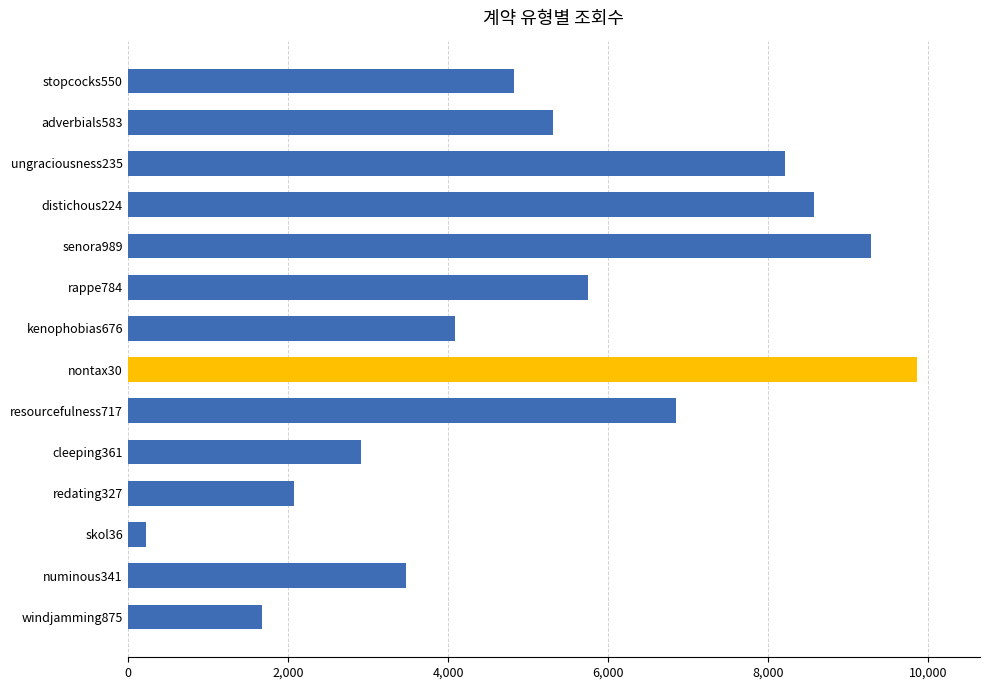

What is the label of the 10th bar from the top?

cleeping361